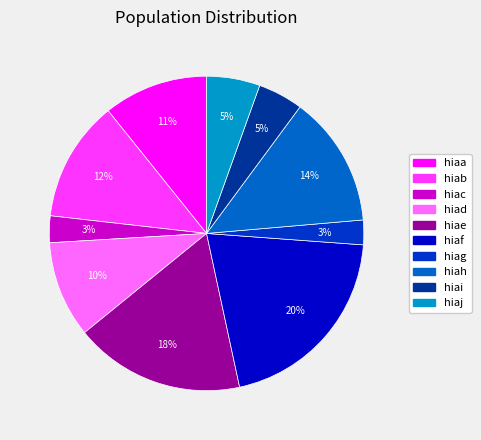

To the nearest percent, what is the difference between the hiag and hiae slice percentages?

15%